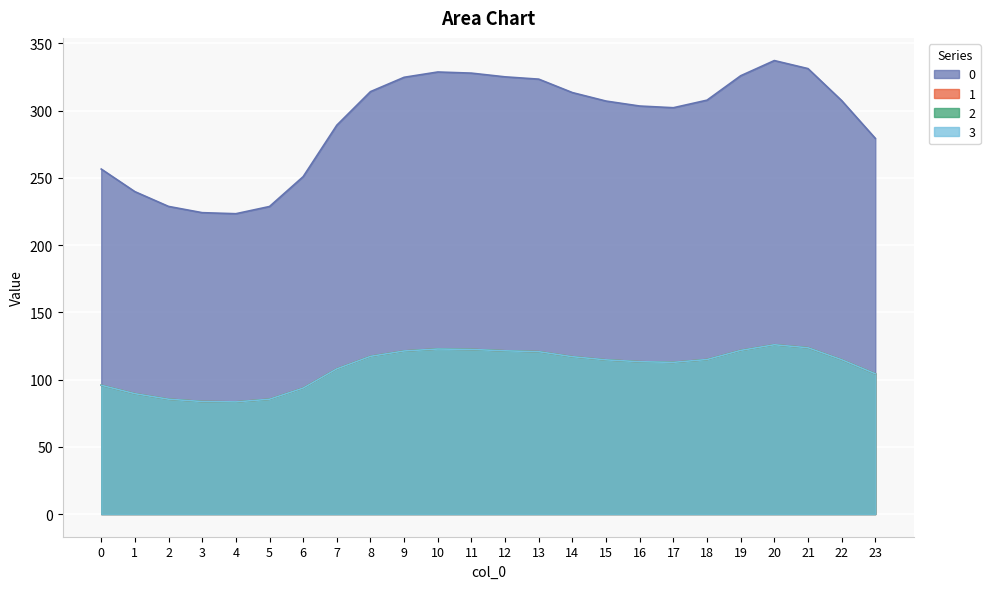

What is the average value of the 1 series?

108.9